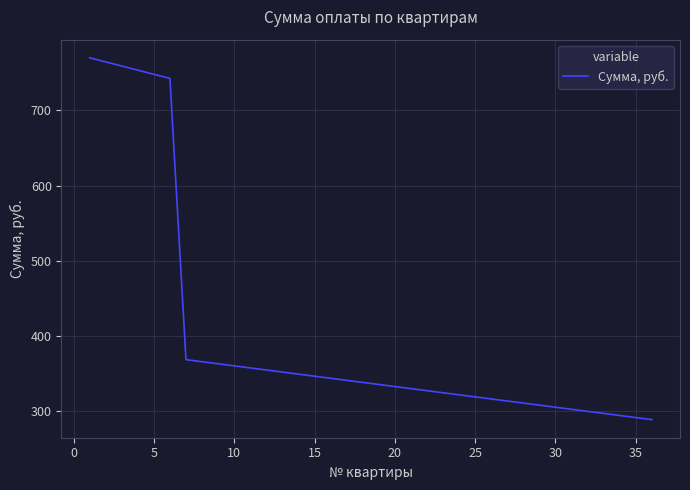

What is the greatest value displayed?

770.0